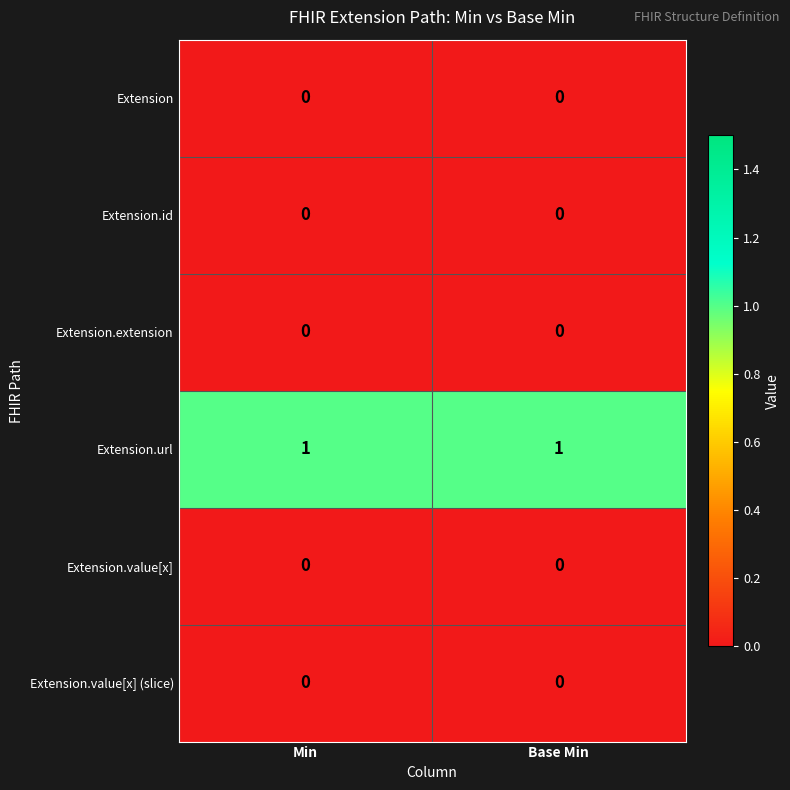

Which series has the largest total across all categories?

Extension.url